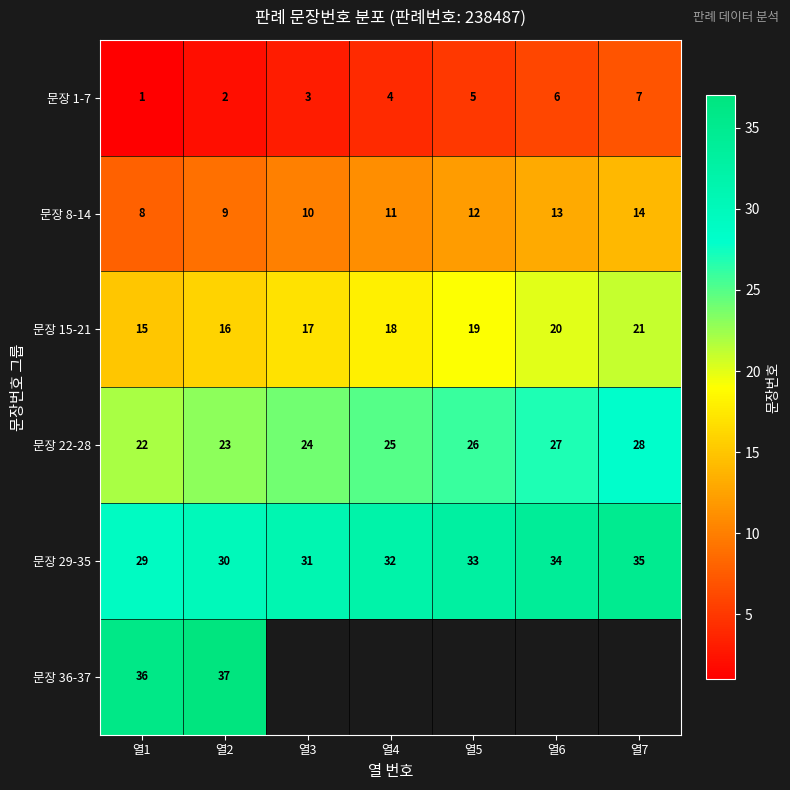

Is it true that 문장 15-21 equals 21 at 열2?

False